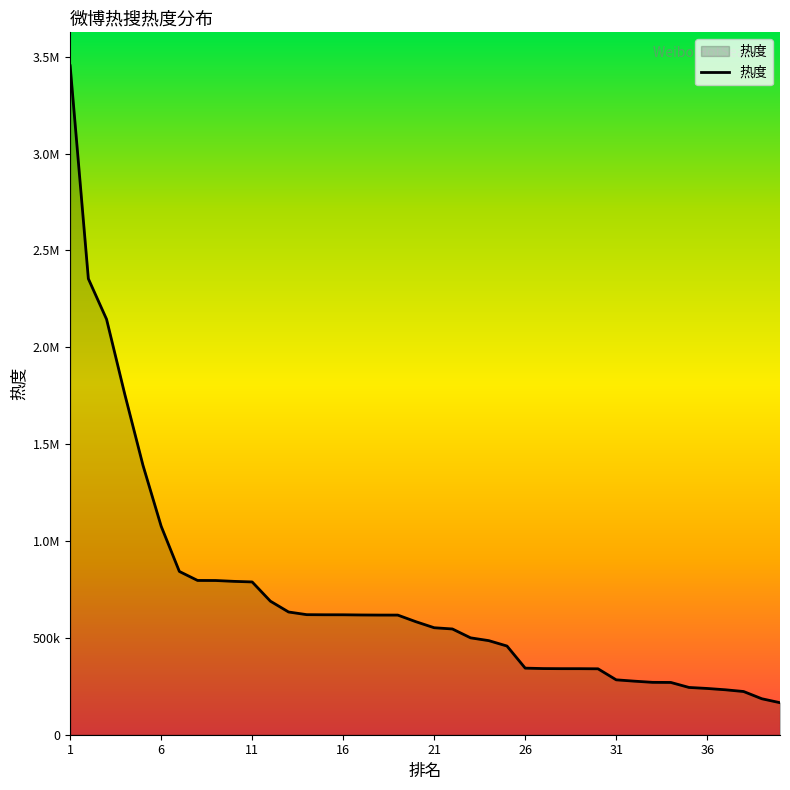

Which category has the highest value across all series?

1